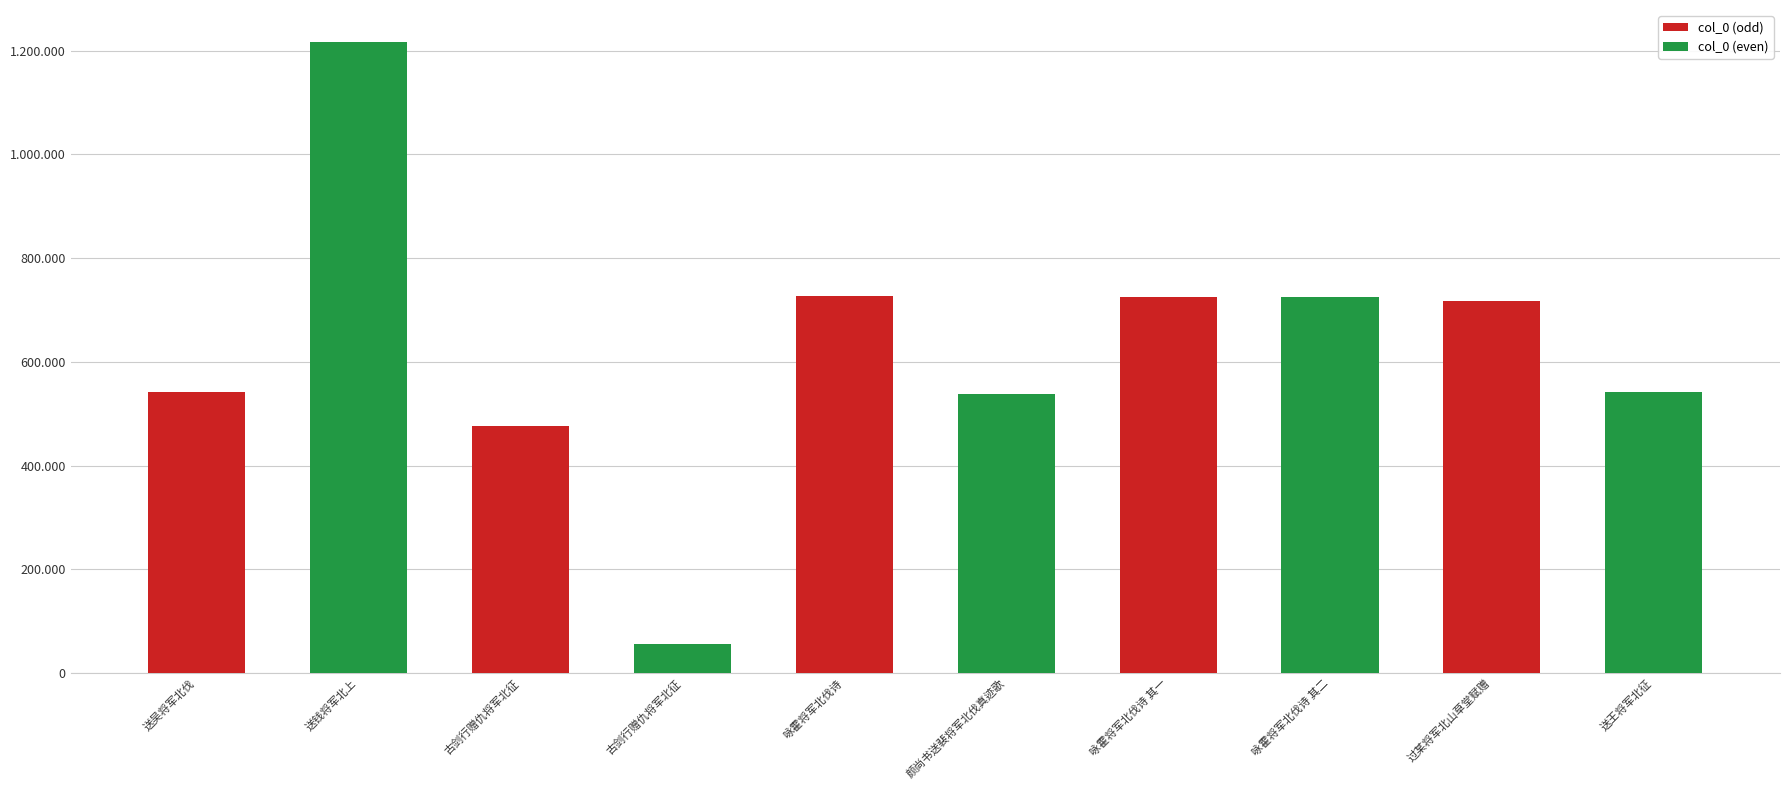

Where is col_0 (even) nearest to the value 608667?

送王将军北征